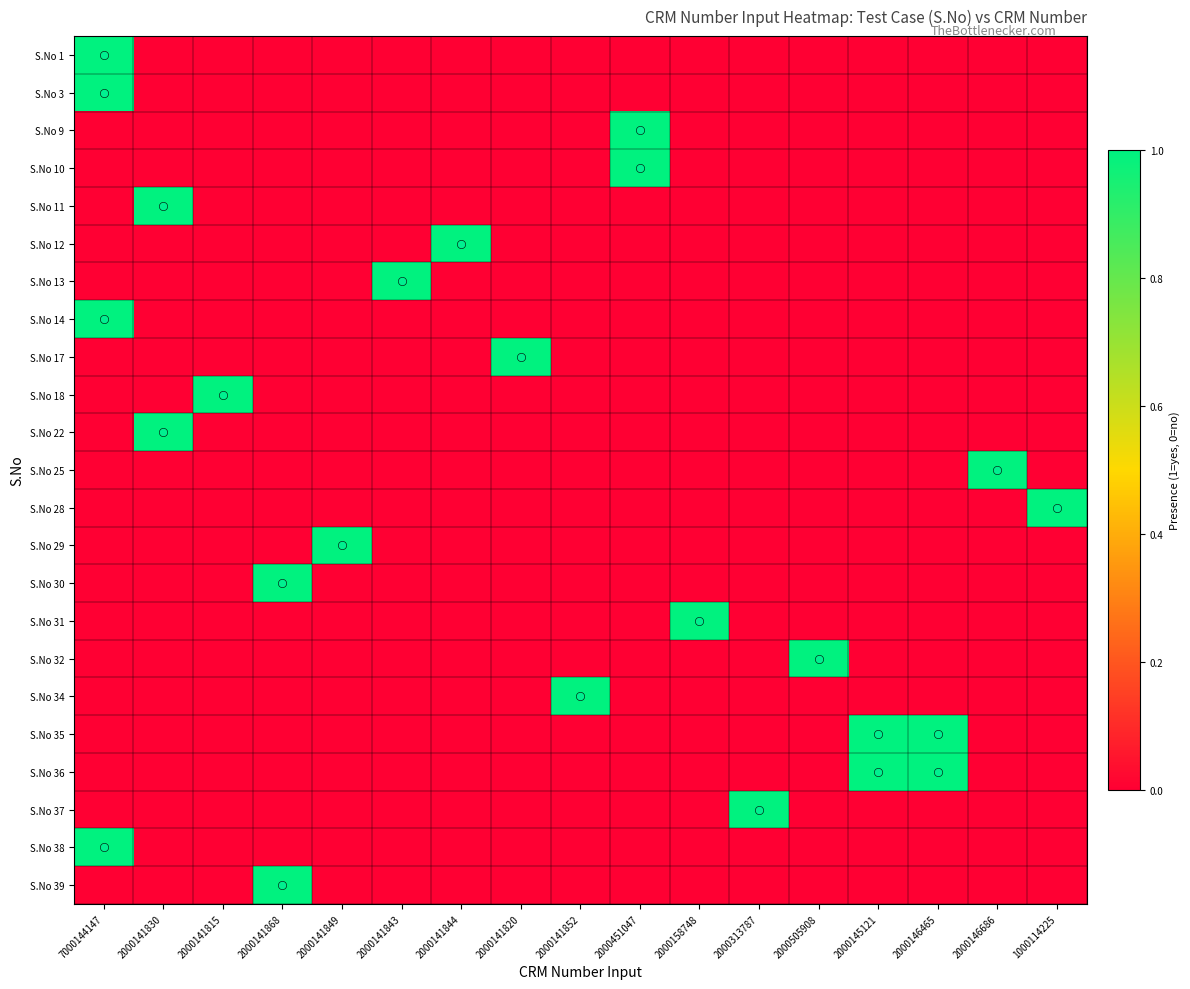

Reading right to left, what are all the values shown in this chart?

S.No 1: 1000114225=0	2000146686=0	2000146465=0	2000145121=0	2000505908=0	2000313787=0	2000158748=0	2000451047=0	2000141852=0	2000141820=0	2000141844=0	2000141843=0	2000141849=0	2000141868=0	2000141815=0	2000141830=0	7000144147=1
S.No 3: 1000114225=0	2000146686=0	2000146465=0	2000145121=0	2000505908=0	2000313787=0	2000158748=0	2000451047=0	2000141852=0	2000141820=0	2000141844=0	2000141843=0	2000141849=0	2000141868=0	2000141815=0	2000141830=0	7000144147=1
S.No 9: 1000114225=0	2000146686=0	2000146465=0	2000145121=0	2000505908=0	2000313787=0	2000158748=0	2000451047=1	2000141852=0	2000141820=0	2000141844=0	2000141843=0	2000141849=0	2000141868=0	2000141815=0	2000141830=0	7000144147=0
S.No 10: 1000114225=0	2000146686=0	2000146465=0	2000145121=0	2000505908=0	2000313787=0	2000158748=0	2000451047=1	2000141852=0	2000141820=0	2000141844=0	2000141843=0	2000141849=0	2000141868=0	2000141815=0	2000141830=0	7000144147=0
S.No 11: 1000114225=0	2000146686=0	2000146465=0	2000145121=0	2000505908=0	2000313787=0	2000158748=0	2000451047=0	2000141852=0	2000141820=0	2000141844=0	2000141843=0	2000141849=0	2000141868=0	2000141815=0	2000141830=1	7000144147=0
S.No 12: 1000114225=0	2000146686=0	2000146465=0	2000145121=0	2000505908=0	2000313787=0	2000158748=0	2000451047=0	2000141852=0	2000141820=0	2000141844=1	2000141843=0	2000141849=0	2000141868=0	2000141815=0	2000141830=0	7000144147=0
S.No 13: 1000114225=0	2000146686=0	2000146465=0	2000145121=0	2000505908=0	2000313787=0	2000158748=0	2000451047=0	2000141852=0	2000141820=0	2000141844=0	2000141843=1	2000141849=0	2000141868=0	2000141815=0	2000141830=0	7000144147=0
S.No 14: 1000114225=0	2000146686=0	2000146465=0	2000145121=0	2000505908=0	2000313787=0	2000158748=0	2000451047=0	2000141852=0	2000141820=0	2000141844=0	2000141843=0	2000141849=0	2000141868=0	2000141815=0	2000141830=0	7000144147=1
S.No 17: 1000114225=0	2000146686=0	2000146465=0	2000145121=0	2000505908=0	2000313787=0	2000158748=0	2000451047=0	2000141852=0	2000141820=1	2000141844=0	2000141843=0	2000141849=0	2000141868=0	2000141815=0	2000141830=0	7000144147=0
S.No 18: 1000114225=0	2000146686=0	2000146465=0	2000145121=0	2000505908=0	2000313787=0	2000158748=0	2000451047=0	2000141852=0	2000141820=0	2000141844=0	2000141843=0	2000141849=0	2000141868=0	2000141815=1	2000141830=0	7000144147=0
S.No 22: 1000114225=0	2000146686=0	2000146465=0	2000145121=0	2000505908=0	2000313787=0	2000158748=0	2000451047=0	2000141852=0	2000141820=0	2000141844=0	2000141843=0	2000141849=0	2000141868=0	2000141815=0	2000141830=1	7000144147=0
S.No 25: 1000114225=0	2000146686=1	2000146465=0	2000145121=0	2000505908=0	2000313787=0	2000158748=0	2000451047=0	2000141852=0	2000141820=0	2000141844=0	2000141843=0	2000141849=0	2000141868=0	2000141815=0	2000141830=0	7000144147=0
S.No 28: 1000114225=1	2000146686=0	2000146465=0	2000145121=0	2000505908=0	2000313787=0	2000158748=0	2000451047=0	2000141852=0	2000141820=0	2000141844=0	2000141843=0	2000141849=0	2000141868=0	2000141815=0	2000141830=0	7000144147=0
S.No 29: 1000114225=0	2000146686=0	2000146465=0	2000145121=0	2000505908=0	2000313787=0	2000158748=0	2000451047=0	2000141852=0	2000141820=0	2000141844=0	2000141843=0	2000141849=1	2000141868=0	2000141815=0	2000141830=0	7000144147=0
S.No 30: 1000114225=0	2000146686=0	2000146465=0	2000145121=0	2000505908=0	2000313787=0	2000158748=0	2000451047=0	2000141852=0	2000141820=0	2000141844=0	2000141843=0	2000141849=0	2000141868=1	2000141815=0	2000141830=0	7000144147=0
S.No 31: 1000114225=0	2000146686=0	2000146465=0	2000145121=0	2000505908=0	2000313787=0	2000158748=1	2000451047=0	2000141852=0	2000141820=0	2000141844=0	2000141843=0	2000141849=0	2000141868=0	2000141815=0	2000141830=0	7000144147=0
S.No 32: 1000114225=0	2000146686=0	2000146465=0	2000145121=0	2000505908=1	2000313787=0	2000158748=0	2000451047=0	2000141852=0	2000141820=0	2000141844=0	2000141843=0	2000141849=0	2000141868=0	2000141815=0	2000141830=0	7000144147=0
S.No 34: 1000114225=0	2000146686=0	2000146465=0	2000145121=0	2000505908=0	2000313787=0	2000158748=0	2000451047=0	2000141852=1	2000141820=0	2000141844=0	2000141843=0	2000141849=0	2000141868=0	2000141815=0	2000141830=0	7000144147=0
S.No 35: 1000114225=0	2000146686=0	2000146465=1	2000145121=1	2000505908=0	2000313787=0	2000158748=0	2000451047=0	2000141852=0	2000141820=0	2000141844=0	2000141843=0	2000141849=0	2000141868=0	2000141815=0	2000141830=0	7000144147=0
S.No 36: 1000114225=0	2000146686=0	2000146465=1	2000145121=1	2000505908=0	2000313787=0	2000158748=0	2000451047=0	2000141852=0	2000141820=0	2000141844=0	2000141843=0	2000141849=0	2000141868=0	2000141815=0	2000141830=0	7000144147=0
S.No 37: 1000114225=0	2000146686=0	2000146465=0	2000145121=0	2000505908=0	2000313787=1	2000158748=0	2000451047=0	2000141852=0	2000141820=0	2000141844=0	2000141843=0	2000141849=0	2000141868=0	2000141815=0	2000141830=0	7000144147=0
S.No 38: 1000114225=0	2000146686=0	2000146465=0	2000145121=0	2000505908=0	2000313787=0	2000158748=0	2000451047=0	2000141852=0	2000141820=0	2000141844=0	2000141843=0	2000141849=0	2000141868=0	2000141815=0	2000141830=0	7000144147=1
S.No 39: 1000114225=0	2000146686=0	2000146465=0	2000145121=0	2000505908=0	2000313787=0	2000158748=0	2000451047=0	2000141852=0	2000141820=0	2000141844=0	2000141843=0	2000141849=0	2000141868=1	2000141815=0	2000141830=0	7000144147=0